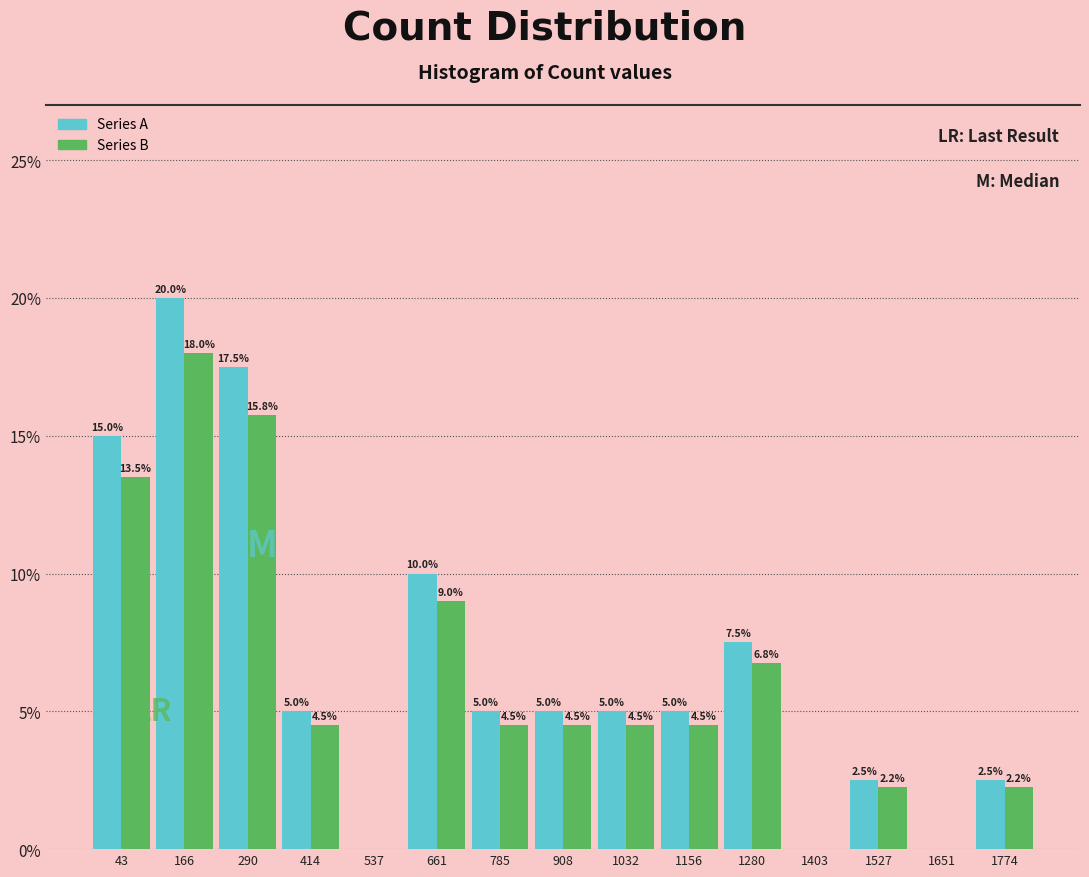

In the Series A series, which range on the x-axis has the tallest bar?

100 to 220